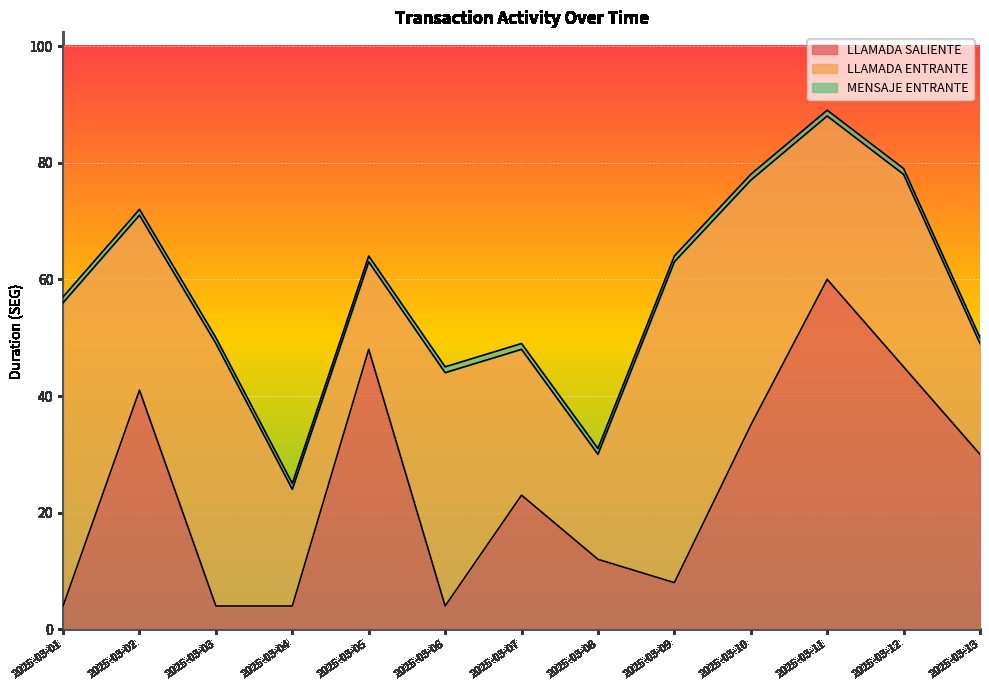

List the series in order of their overall mean, lowest first.

MENSAJE ENTRANTE, LLAMADA SALIENTE, LLAMADA ENTRANTE